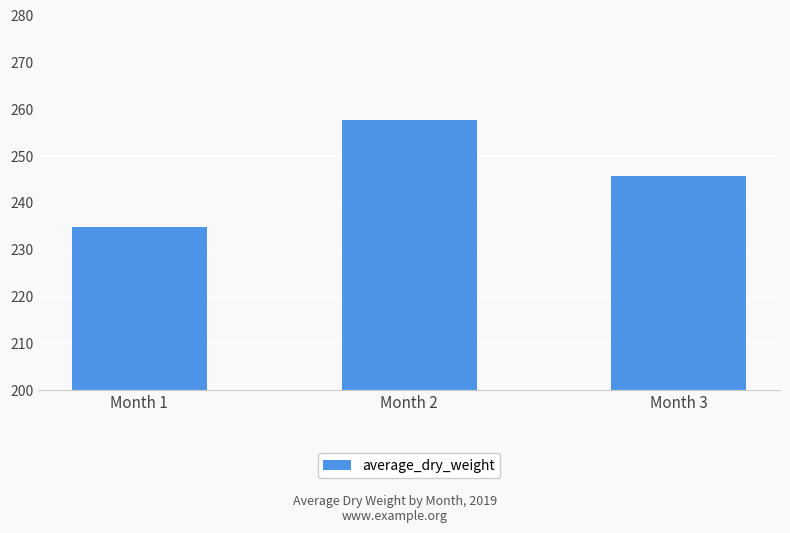

What is the difference between the second highest and minimum values?

10.9